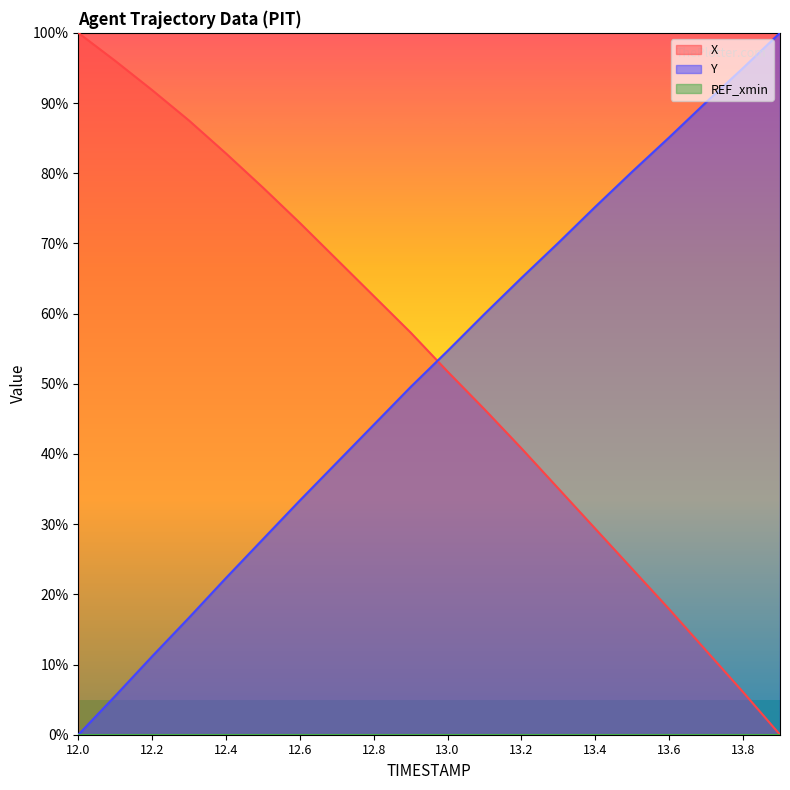

Reading left to right, list all the values displayed in this chart.

X: 100.0	96.0	91.8	87.5	82.8	78.0	72.9	67.7	62.5	57.3	51.7	46.4	40.8	35.1	29.3	23.6	17.9	12.0	6.1	0.0
Y: 0.0	5.5	11.2	16.7	22.3	27.9	33.4	38.8	44.2	49.6	54.7	59.9	65.1	70.1	75.2	80.2	85.1	90.1	95.0	100.0